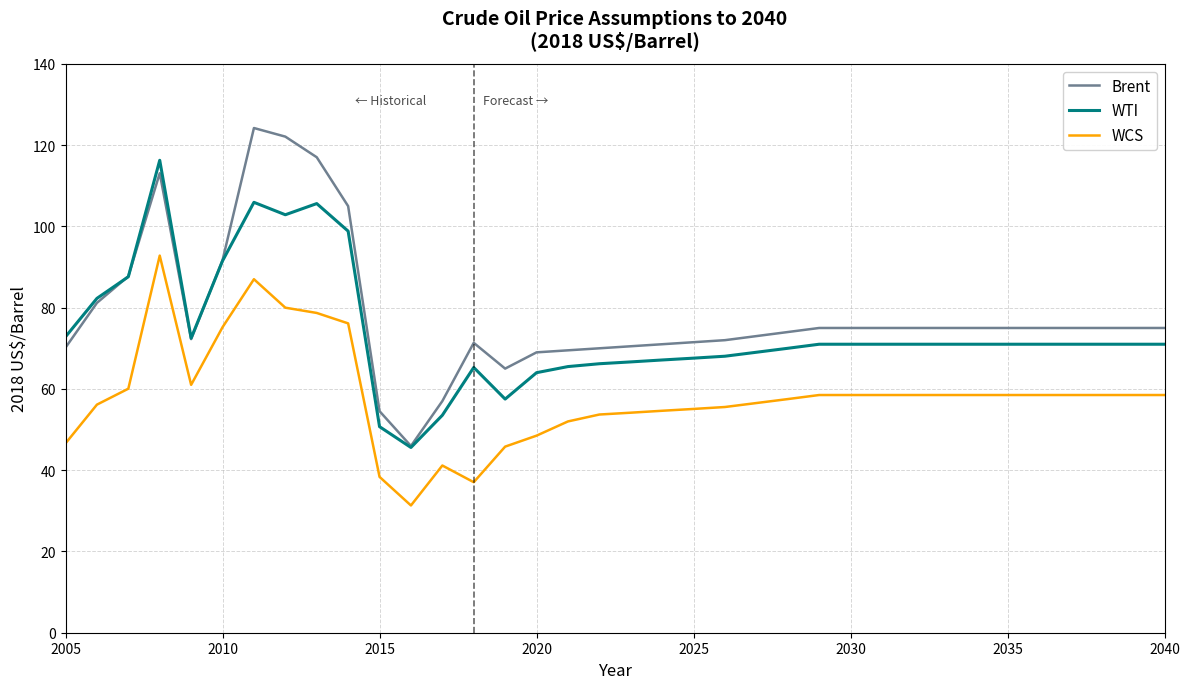

List the series in order of their overall mean, highest first.

Brent, WTI, WCS